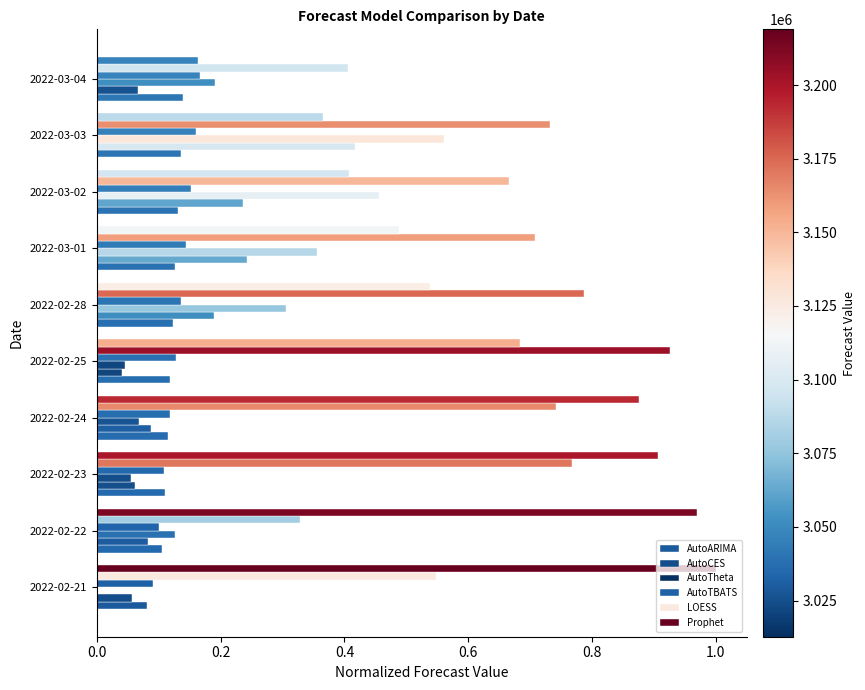

How many values in AutoTheta are above zero?

9